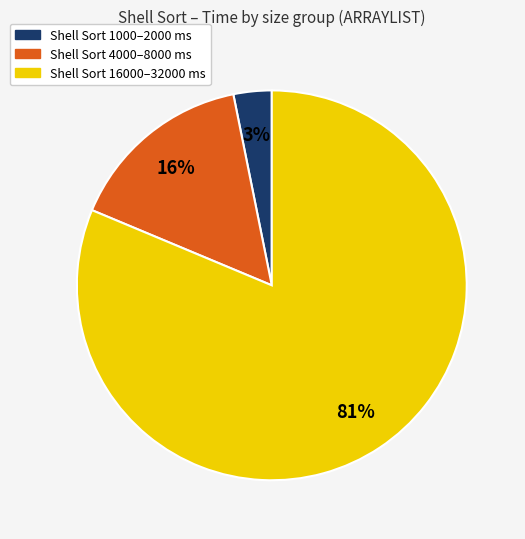

Is there a majority slice in this chart?

Yes